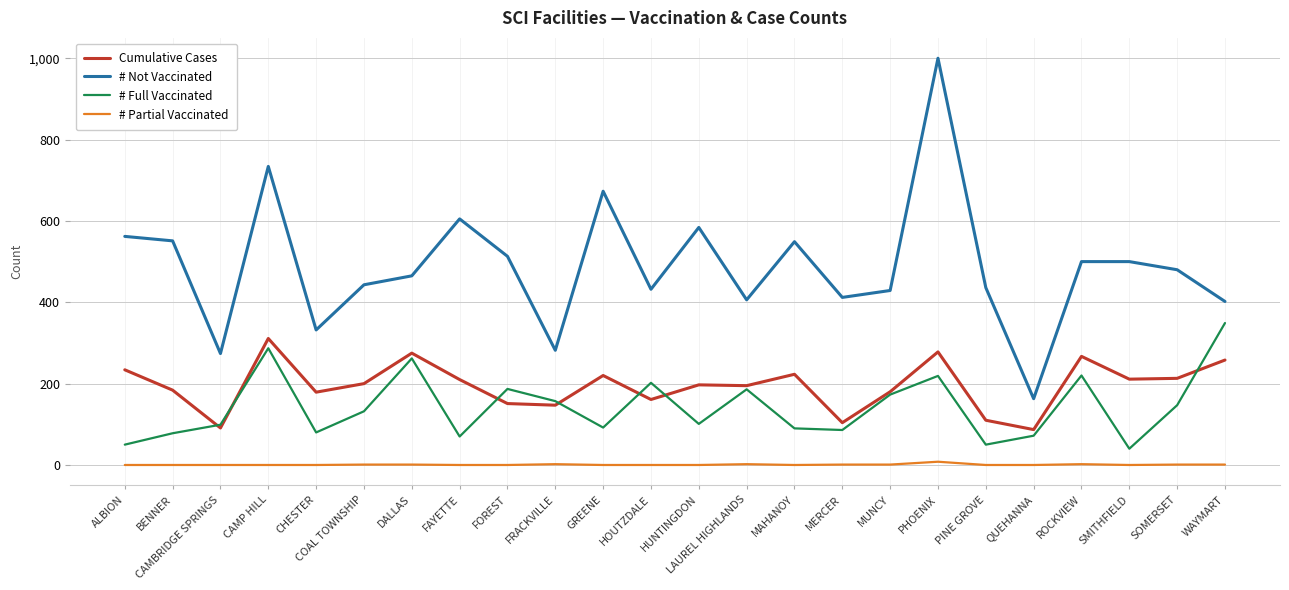

What position from the left is ROCKVIEW?

21